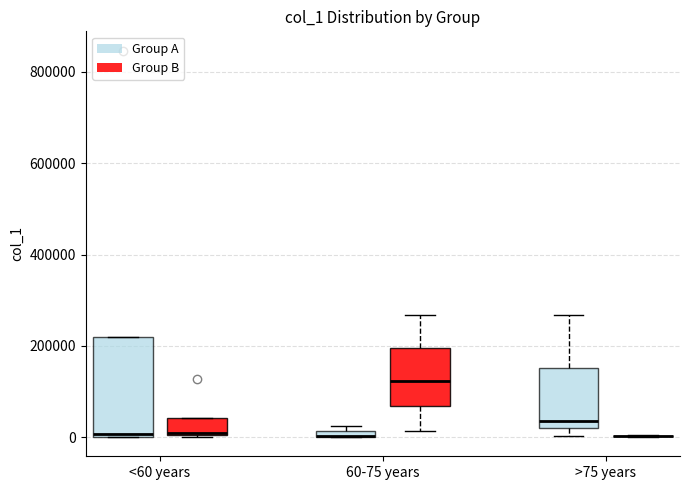

Comparing the boxes themselves (not the whiskers), which one is the tallest?

<60 years (Group A)